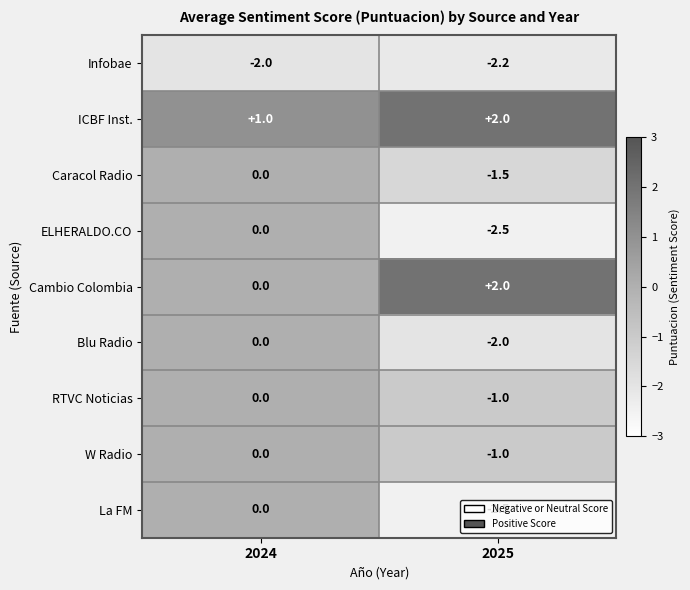

Which series has the largest total across all categories?

ICBF Inst.